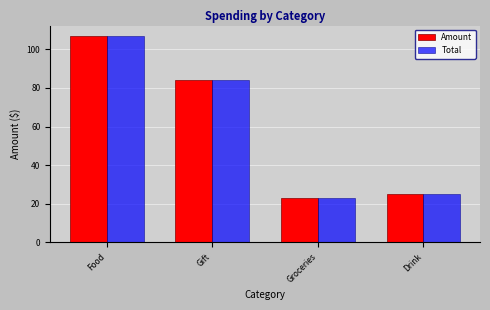

What is the difference between the maximum and minimum values in the Amount series?

84.0